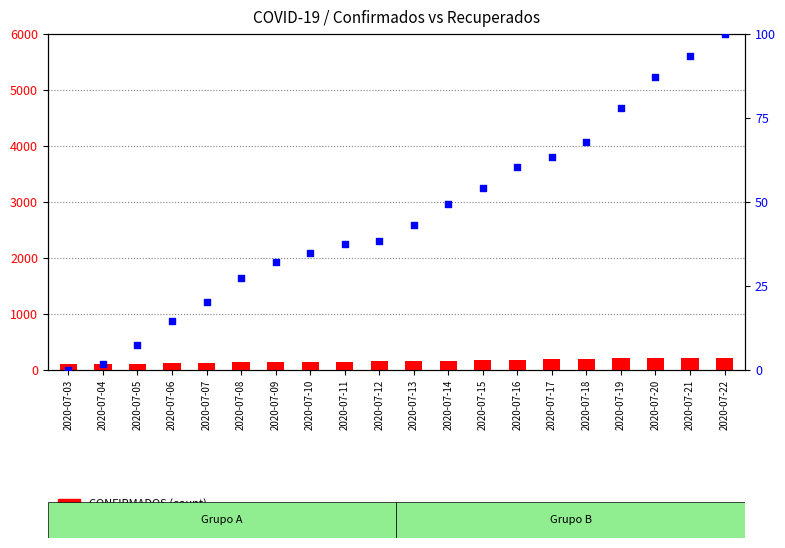

What are all the series names shown in the legend?

CONFIRMADOS, RECUPERADOS (% rank)